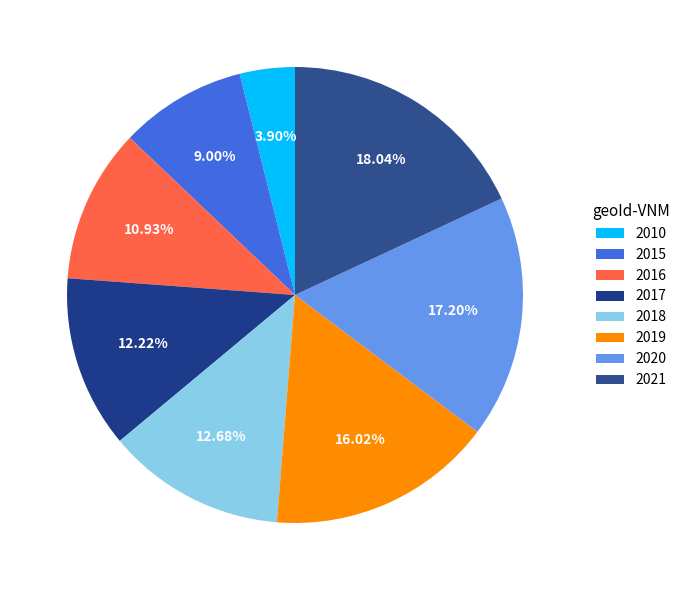

To the nearest percent, what is the difference between the 2021 and 2018 slice percentages?

5%